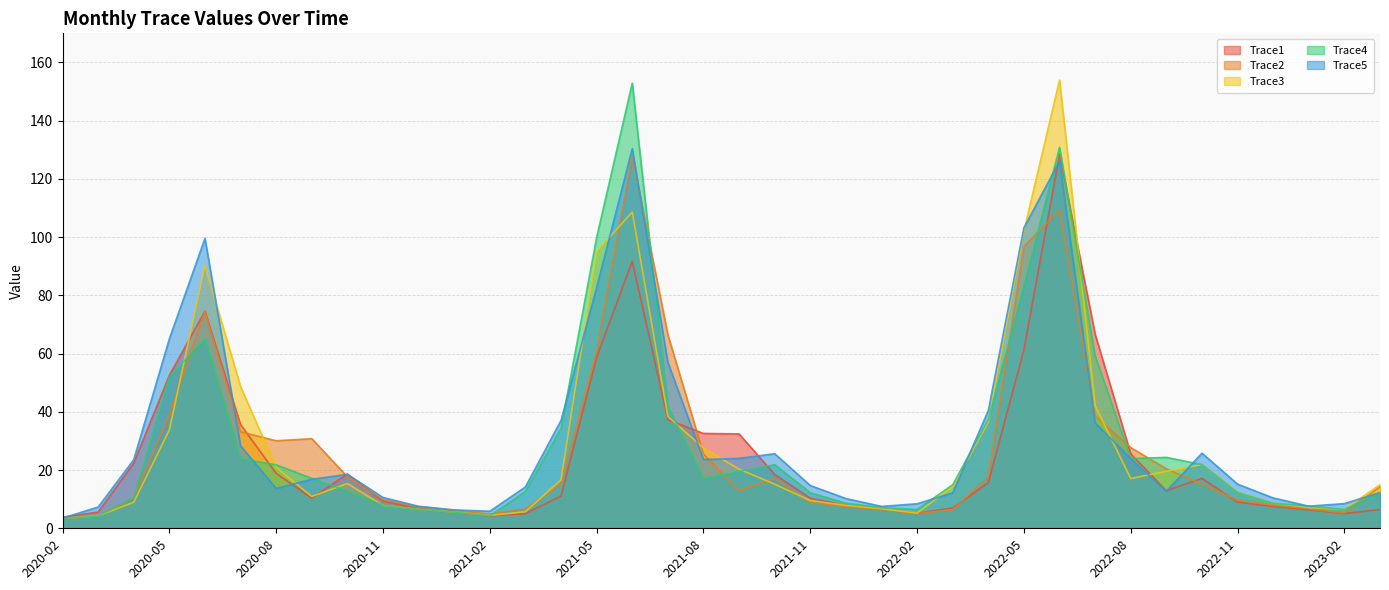

What is the smallest value displayed?

3.4